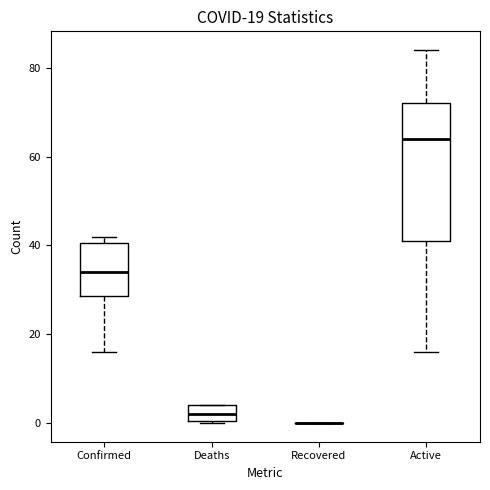

Which box is the tallest, from its lower edge to its upper edge?

Active